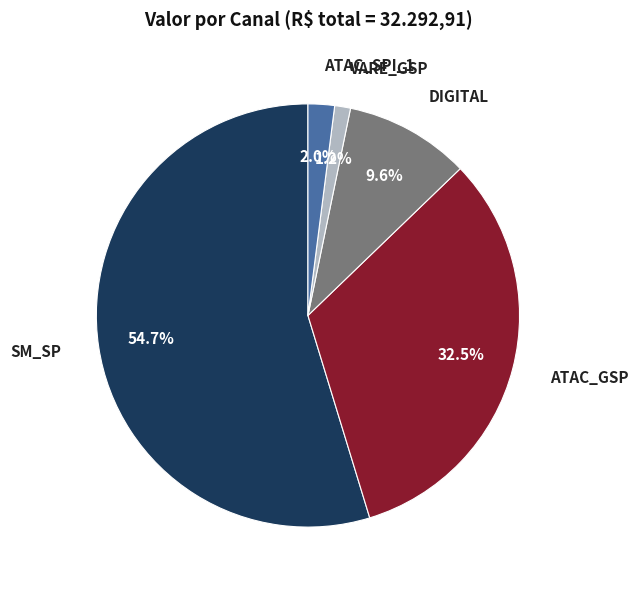

How many slices are in this pie chart?

5